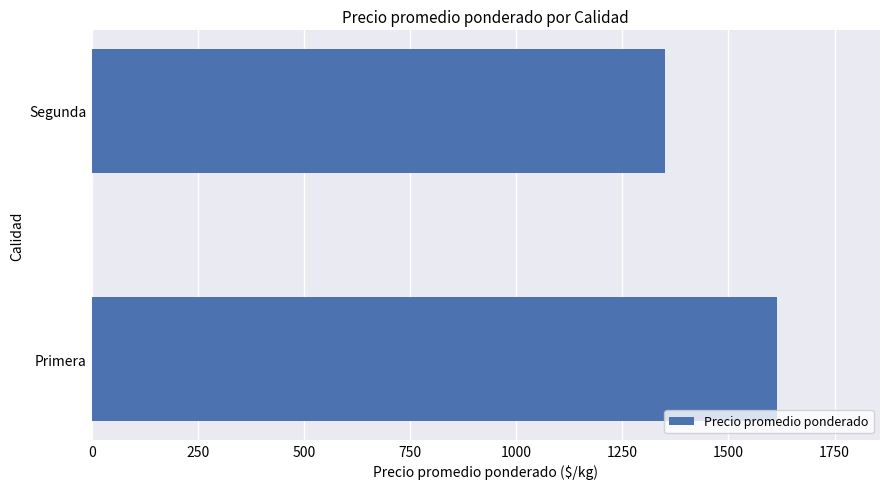

The value at Segunda is 1350.0. True or false?

True